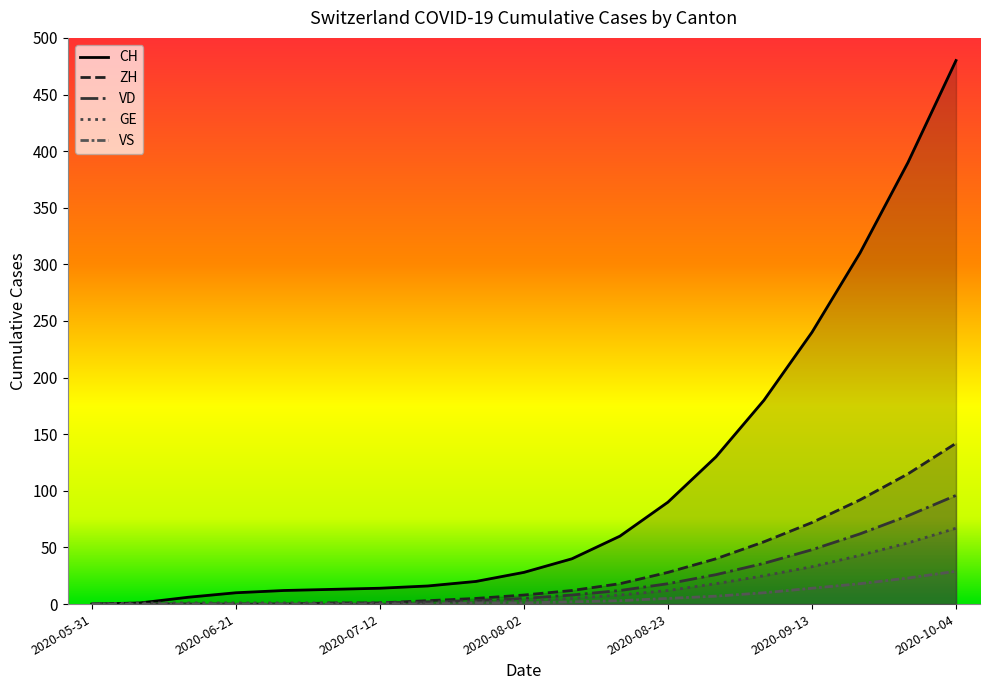

How many lines are shown in the chart?

5